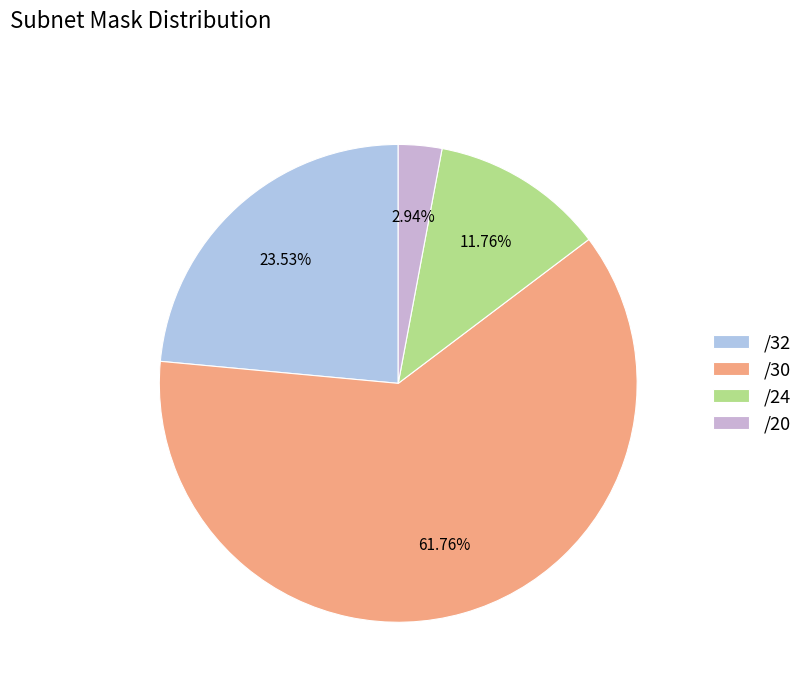

Which slice is the smallest?

/20